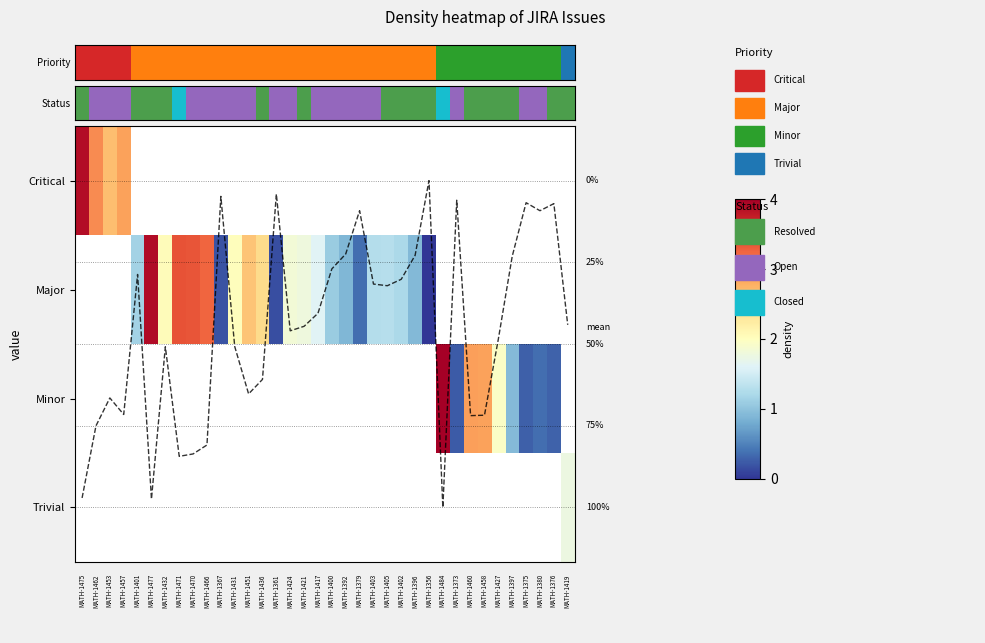

Count the number of data series in this chart.

5